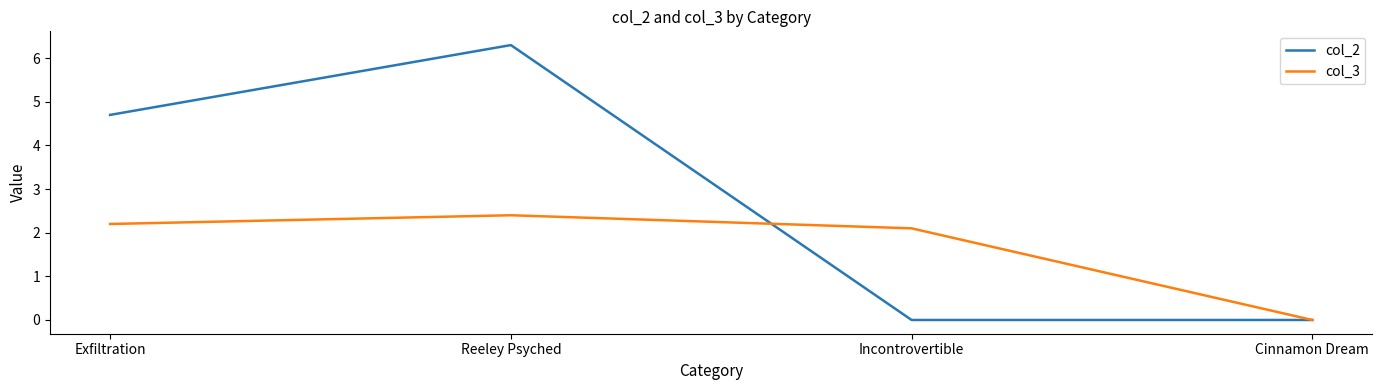

Which label corresponds to the largest value in the chart?

Reeley Psyched